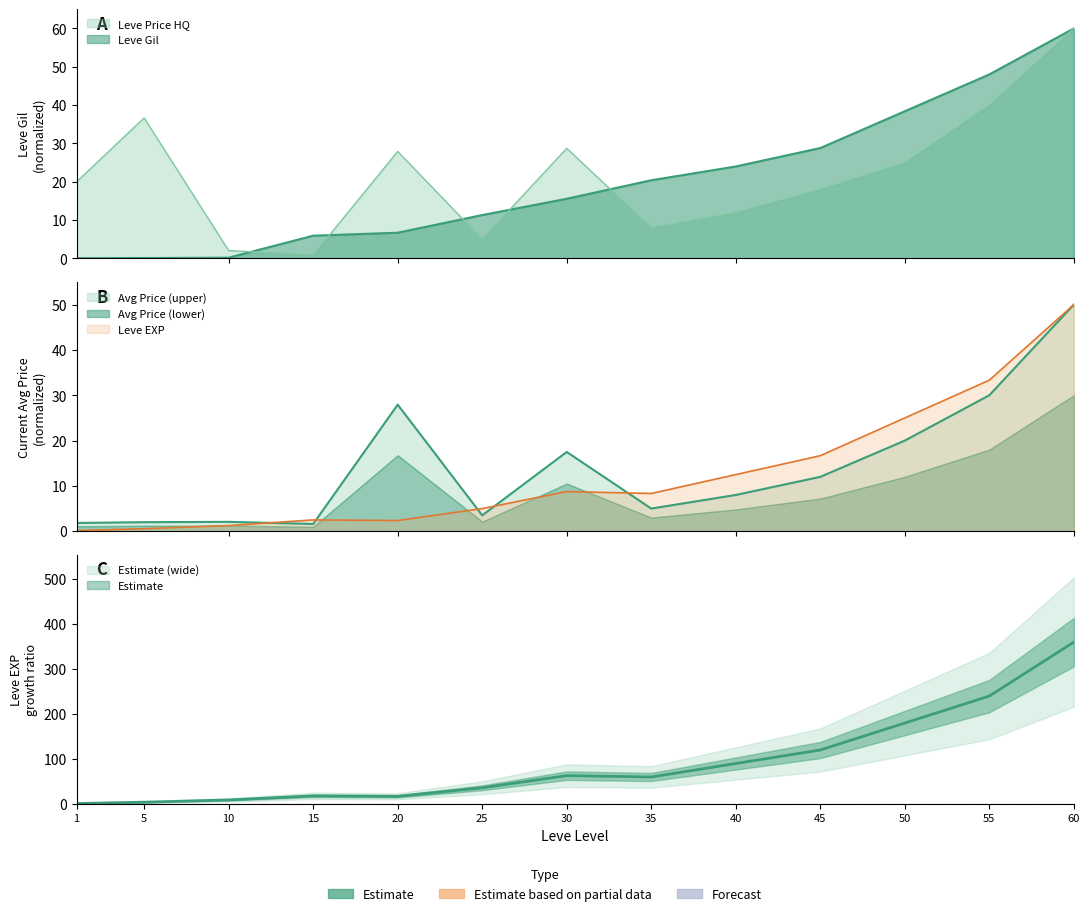

Where is the first local maximum for Leve EXP?

15